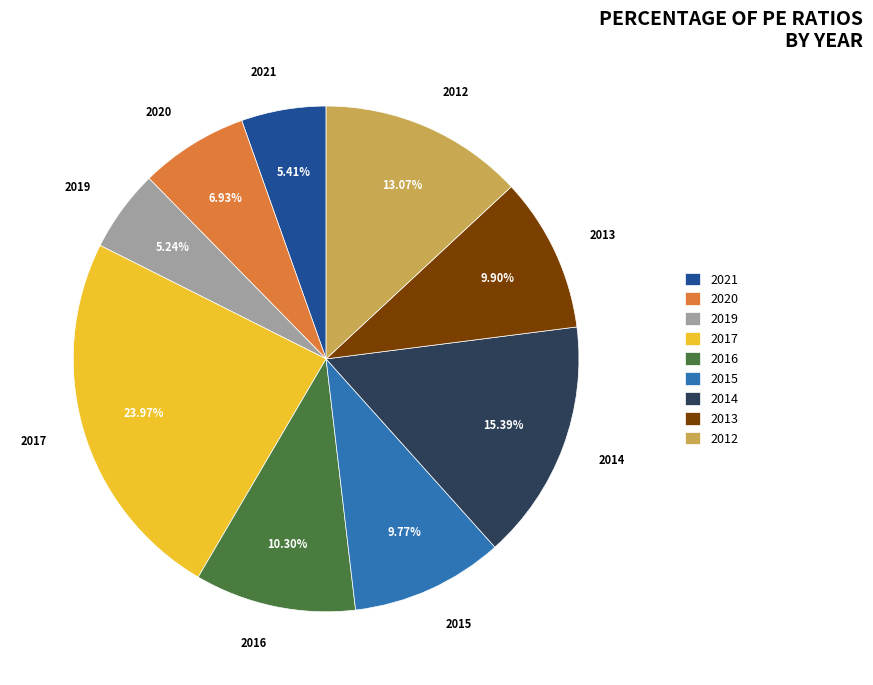

True or false: 2019 accounts for 14% of the total.

False